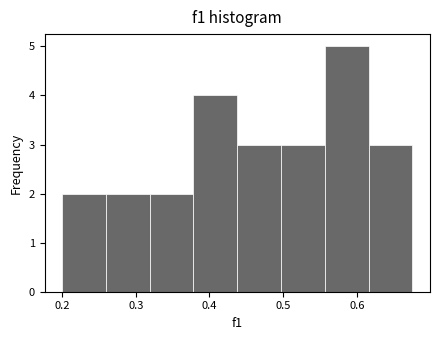

Over which range of the x-axis is the bar tallest?

0.56 to 0.62